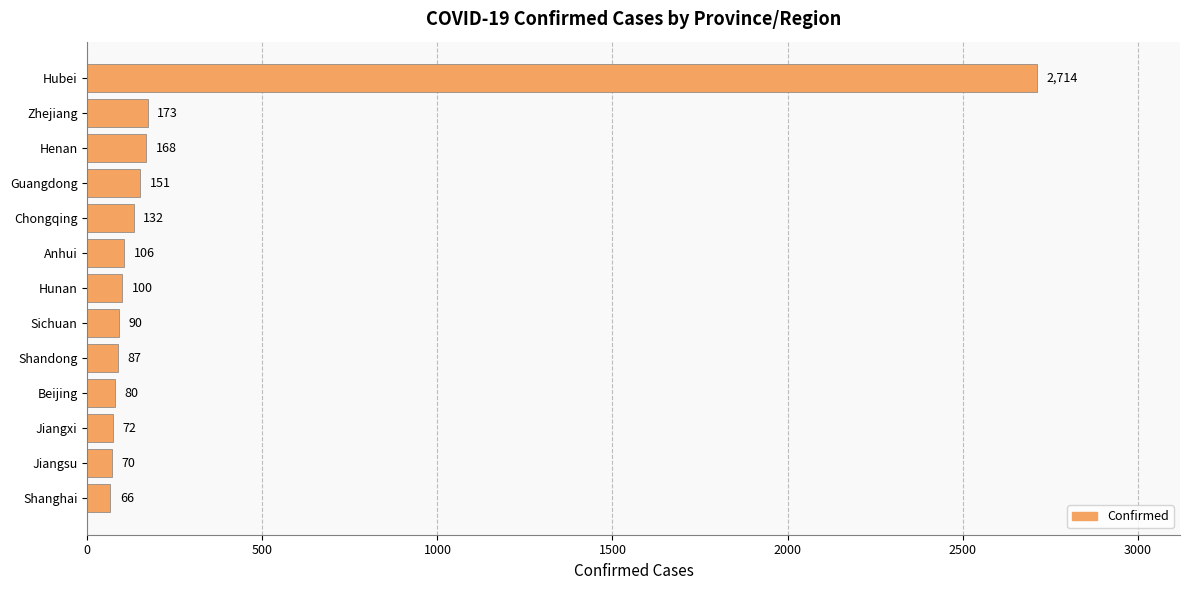

List the labels in order of value, largest first.

Hubei, Zhejiang, Henan, Guangdong, Chongqing, Anhui, Hunan, Sichuan, Shandong, Beijing, Jiangxi, Jiangsu, Shanghai